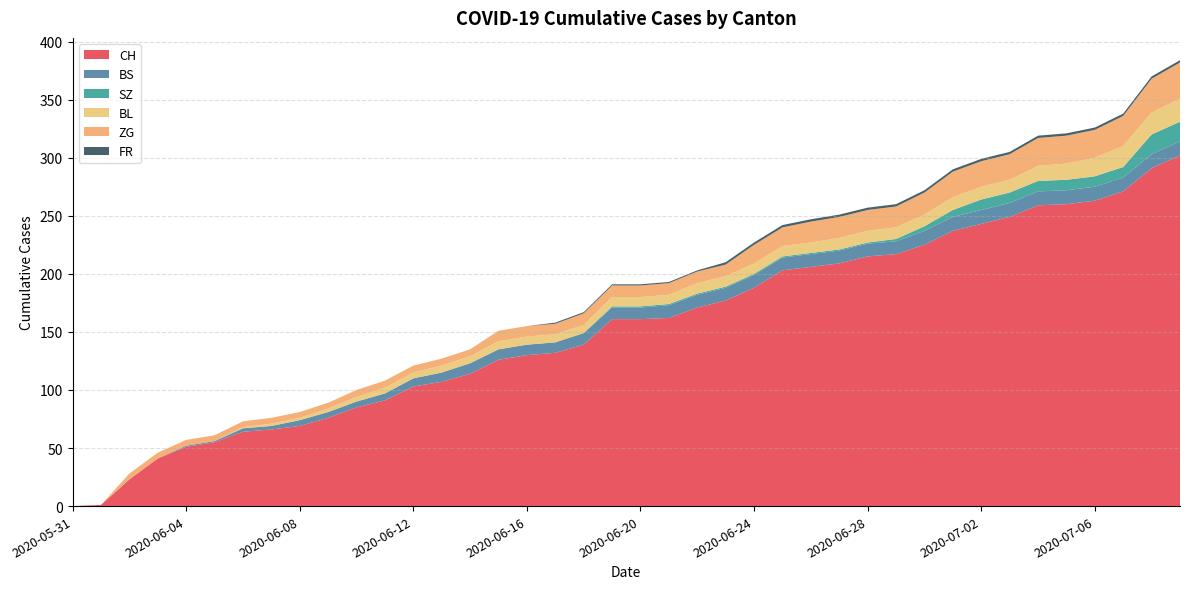

Reading left to right, what are all the values shown in this chart?

CH: 2020-05-31=0	2020-06-01=1	2020-06-02=23	2020-06-03=41	2020-06-04=51	2020-06-05=55	2020-06-06=64	2020-06-07=66	2020-06-08=69	2020-06-09=76	2020-06-10=85	2020-06-11=91	2020-06-12=103	2020-06-13=107	2020-06-14=114	2020-06-15=126	2020-06-16=130	2020-06-17=132	2020-06-18=139	2020-06-19=161	2020-06-20=161	2020-06-21=162	2020-06-22=171	2020-06-23=177	2020-06-24=188	2020-06-25=203	2020-06-26=206	2020-06-27=209	2020-06-28=215	2020-06-29=217	2020-06-30=225	2020-07-01=237	2020-07-02=243	2020-07-03=249	2020-07-04=259	2020-07-05=260	2020-07-06=263	2020-07-07=271	2020-07-08=291	2020-07-09=302
BS: 2020-05-31=0	2020-06-01=0	2020-06-02=0	2020-06-03=0	2020-06-04=1	2020-06-05=1	2020-06-06=3	2020-06-07=3	2020-06-08=5	2020-06-09=5	2020-06-10=5	2020-06-11=6	2020-06-12=7	2020-06-13=8	2020-06-14=9	2020-06-15=9	2020-06-16=9	2020-06-17=9	2020-06-18=10	2020-06-19=10	2020-06-20=10	2020-06-21=11	2020-06-22=11	2020-06-23=11	2020-06-24=11	2020-06-25=11	2020-06-26=11	2020-06-27=11	2020-06-28=11	2020-06-29=11	2020-06-30=12	2020-07-01=12	2020-07-02=12	2020-07-03=12	2020-07-04=12	2020-07-05=12	2020-07-06=12	2020-07-07=12	2020-07-08=12	2020-07-09=12
SZ: 2020-05-31=0	2020-06-01=0	2020-06-02=0	2020-06-03=0	2020-06-04=0	2020-06-05=0	2020-06-06=0	2020-06-07=0	2020-06-08=0	2020-06-09=0	2020-06-10=0	2020-06-11=0	2020-06-12=0	2020-06-13=0	2020-06-14=0	2020-06-15=0	2020-06-16=0	2020-06-17=0	2020-06-18=0	2020-06-19=1	2020-06-20=1	2020-06-21=1	2020-06-22=1	2020-06-23=1	2020-06-24=1	2020-06-25=1	2020-06-26=1	2020-06-27=1	2020-06-28=1	2020-06-29=2	2020-06-30=4	2020-07-01=6	2020-07-02=9	2020-07-03=9	2020-07-04=9	2020-07-05=9	2020-07-06=9	2020-07-07=9	2020-07-08=17	2020-07-09=17
BL: 2020-05-31=0	2020-06-01=0	2020-06-02=0	2020-06-03=0	2020-06-04=0	2020-06-05=0	2020-06-06=1	2020-06-07=2	2020-06-08=2	2020-06-09=3	2020-06-10=4	2020-06-11=5	2020-06-12=5	2020-06-13=6	2020-06-14=6	2020-06-15=7	2020-06-16=7	2020-06-17=7	2020-06-18=7	2020-06-19=8	2020-06-20=8	2020-06-21=8	2020-06-22=9	2020-06-23=9	2020-06-24=9	2020-06-25=9	2020-06-26=9	2020-06-27=10	2020-06-28=10	2020-06-29=10	2020-06-30=10	2020-07-01=11	2020-07-02=11	2020-07-03=11	2020-07-04=13	2020-07-05=14	2020-07-06=16	2020-07-07=18	2020-07-08=19	2020-07-09=20
ZG: 2020-05-31=0	2020-06-01=0	2020-06-02=5	2020-06-03=5	2020-06-04=5	2020-06-05=5	2020-06-06=5	2020-06-07=5	2020-06-08=5	2020-06-09=5	2020-06-10=6	2020-06-11=6	2020-06-12=6	2020-06-13=6	2020-06-14=6	2020-06-15=9	2020-06-16=9	2020-06-17=9	2020-06-18=10	2020-06-19=10	2020-06-20=10	2020-06-21=10	2020-06-22=10	2020-06-23=10	2020-06-24=16	2020-06-25=16	2020-06-26=18	2020-06-27=18	2020-06-28=18	2020-06-29=18	2020-06-30=19	2020-07-01=22	2020-07-02=22	2020-07-03=22	2020-07-04=24	2020-07-05=24	2020-07-06=24	2020-07-07=26	2020-07-08=29	2020-07-09=31
FR: 2020-05-31=0	2020-06-01=0	2020-06-02=0	2020-06-03=0	2020-06-04=0	2020-06-05=0	2020-06-06=0	2020-06-07=0	2020-06-08=0	2020-06-09=0	2020-06-10=0	2020-06-11=0	2020-06-12=0	2020-06-13=0	2020-06-14=0	2020-06-15=0	2020-06-16=0	2020-06-17=1	2020-06-18=1	2020-06-19=1	2020-06-20=1	2020-06-21=1	2020-06-22=1	2020-06-23=2	2020-06-24=2	2020-06-25=2	2020-06-26=2	2020-06-27=2	2020-06-28=2	2020-06-29=2	2020-06-30=2	2020-07-01=2	2020-07-02=2	2020-07-03=2	2020-07-04=2	2020-07-05=2	2020-07-06=2	2020-07-07=2	2020-07-08=2	2020-07-09=2